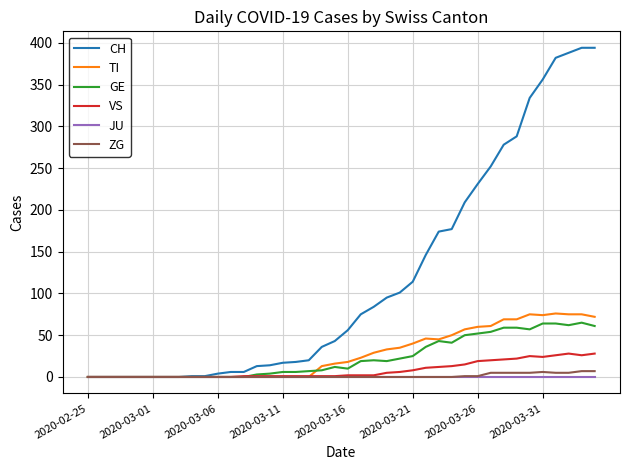

Which series has the largest range (max minus min)?

CH